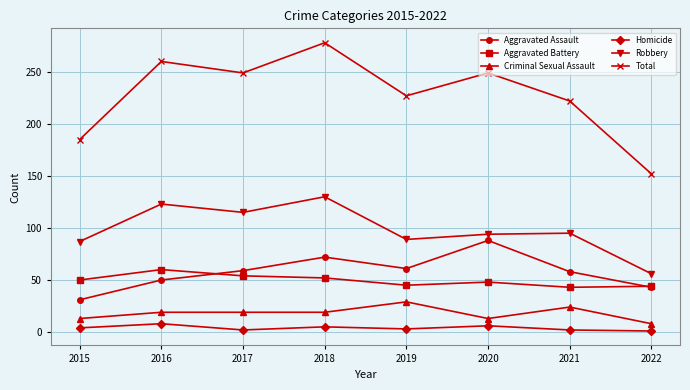

In Aggravated Assault, how many points are higher than both neighbors (excluding endpoints)?

2